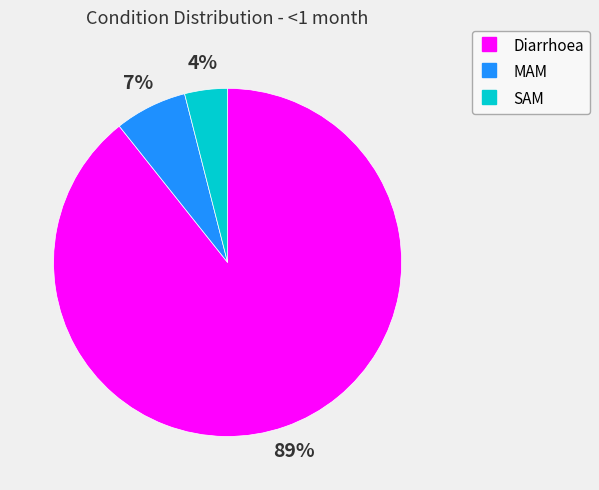

To the nearest percent, what is the combined percentage of SAM and MAM?

11%